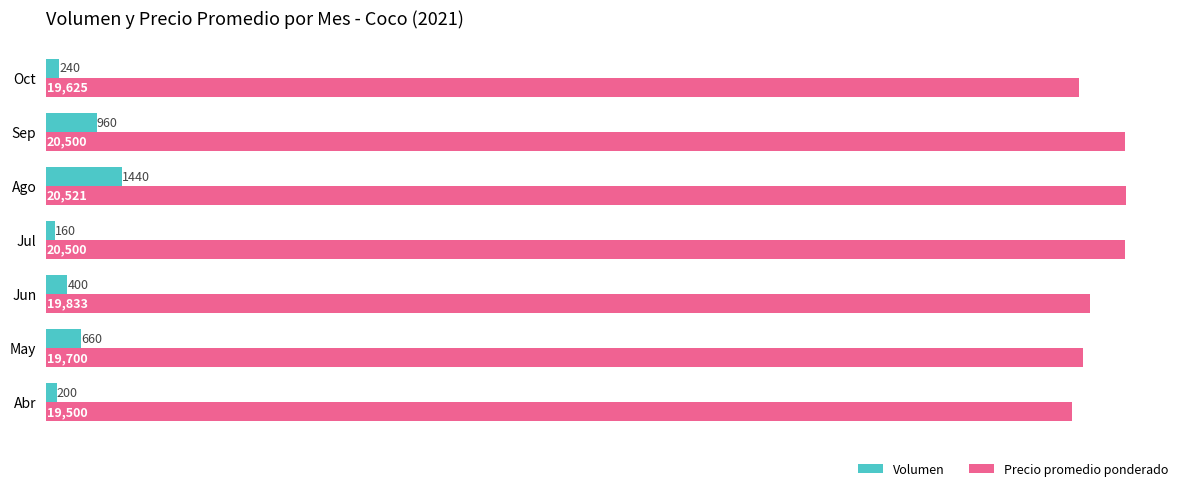

At Jun, list the series in order from largest to smallest.

Precio promedio ponderado, Volumen